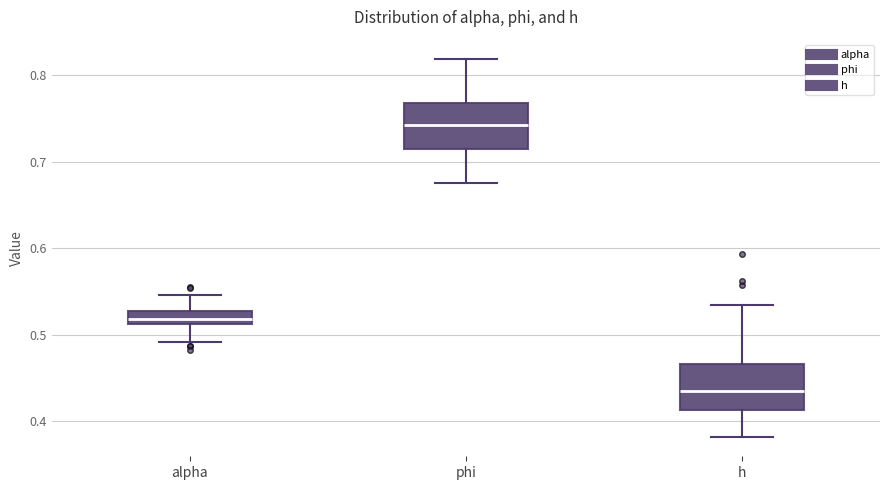

Where is the upper edge of the box for phi on the y-axis? The values are not printed on the chart, so give them approximately, as read against the axis.

0.77